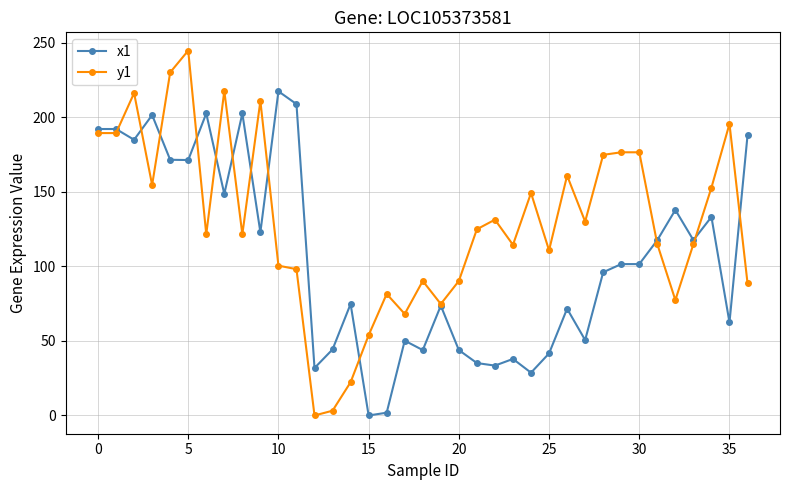

After their last crossing, which series has the higher values: x1 or y1?

x1